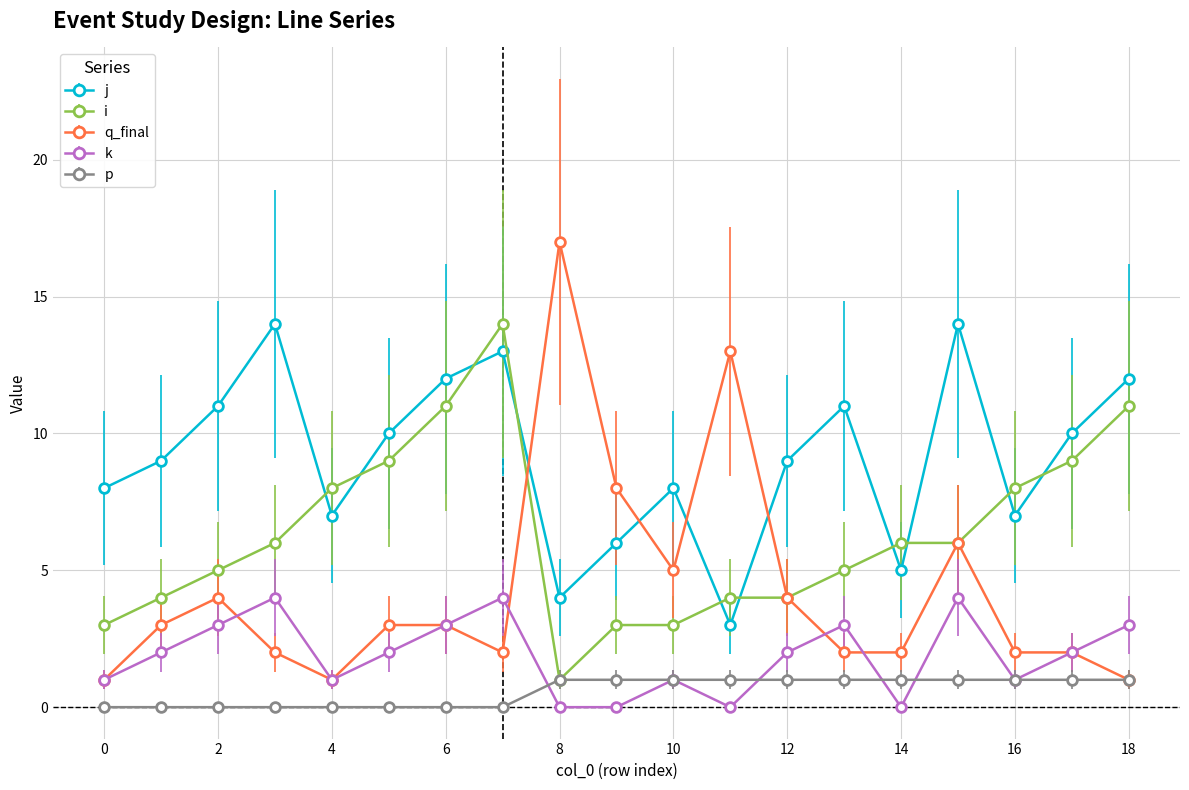

Which series has the largest total across all categories?

j